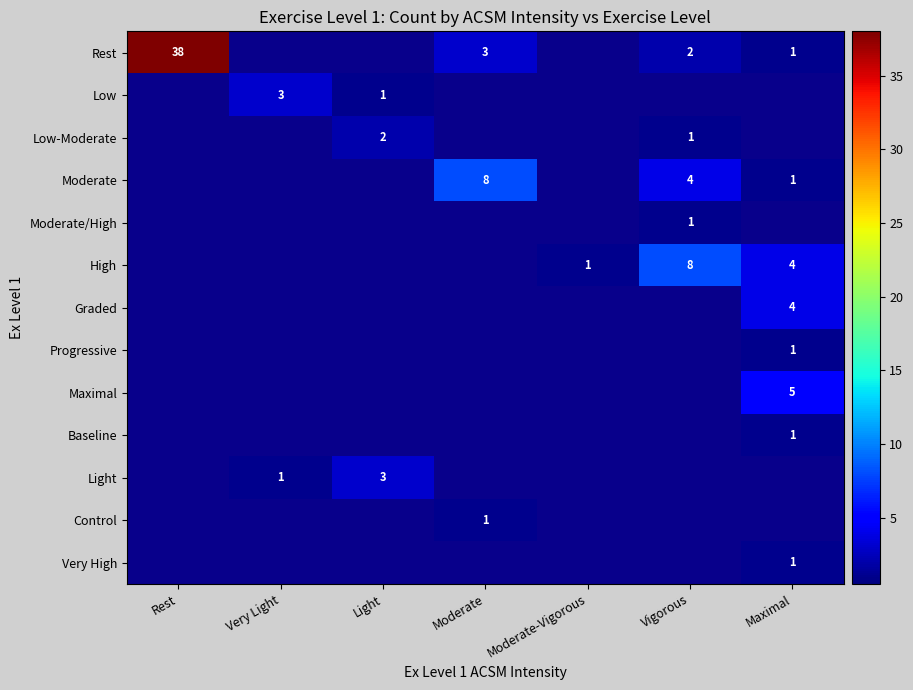

Between Moderate-Vigorous and Maximal, which is larger?

Maximal